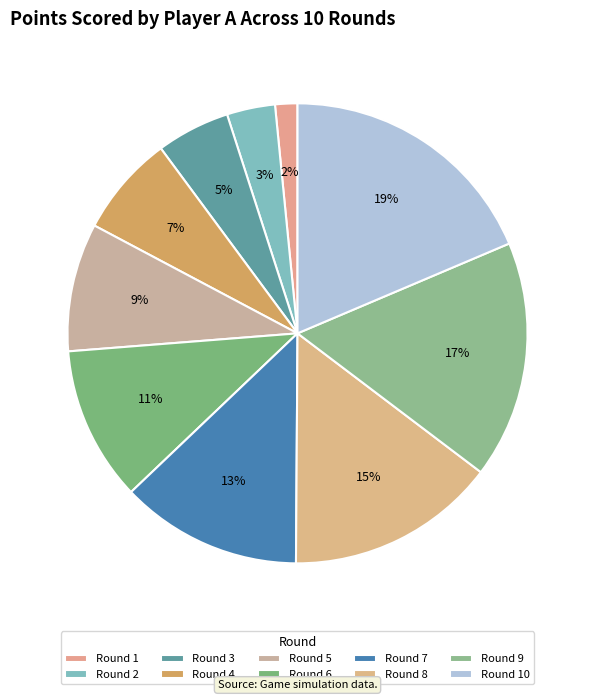

To the nearest percent, what is the combined percentage of Round 9 and Round 10?

35%